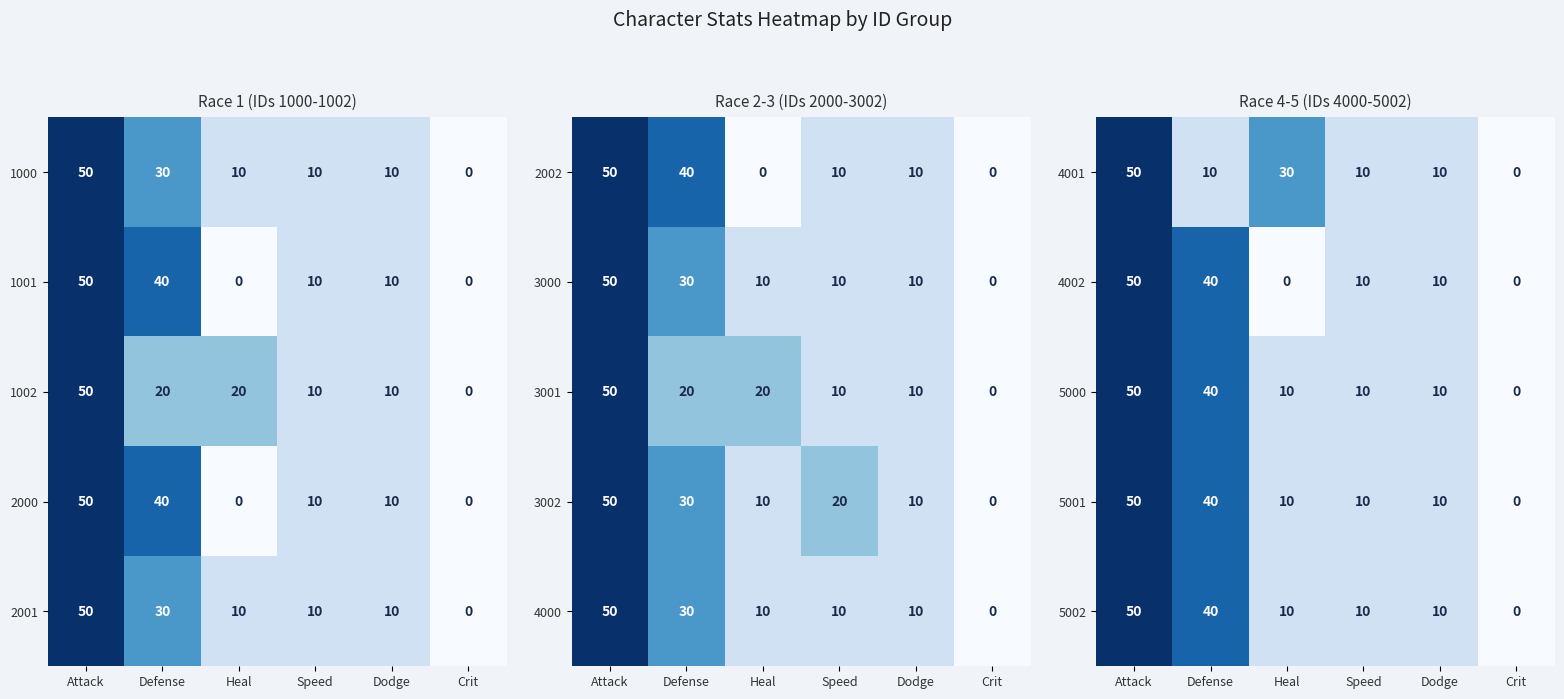

What is the sum of the 5001 values at Speed and Attack?

60